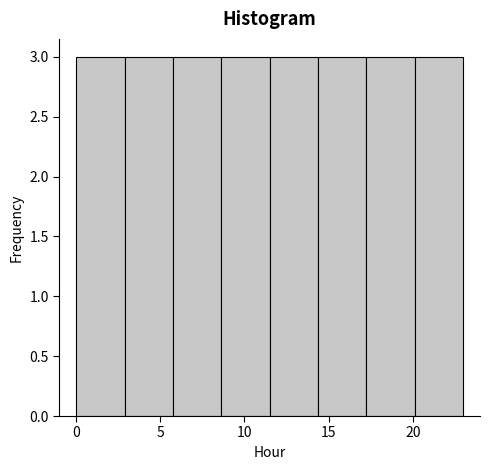

Reading left to right, transcribe this chart: for each bar, give the range it covers on the x-axis and its height. Neither the bar edges nor the heights are printed on the chart, so give them approximately, as read against the axes.

0.0 to 3.0: 3
3.0 to 6.0: 3
6.0 to 8.5: 3
8.5 to 11.5: 3
11.5 to 14.5: 3
14.5 to 17.5: 3
17.5 to 20.0: 3
20.0 to 23.0: 3